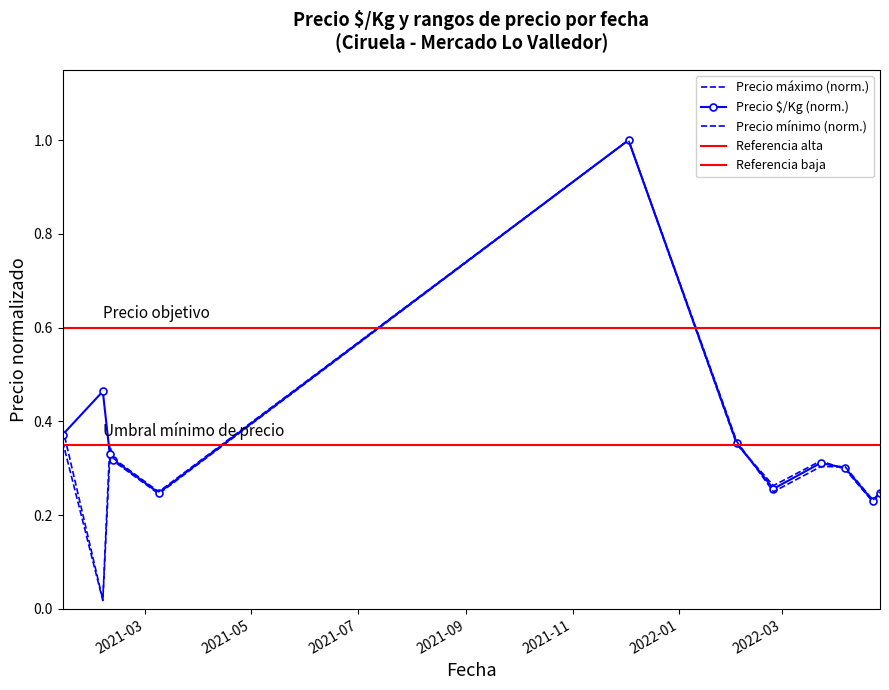

What is the sum of the Precio maximo values at 2022-04-26 and 2021-02-09?

0.6